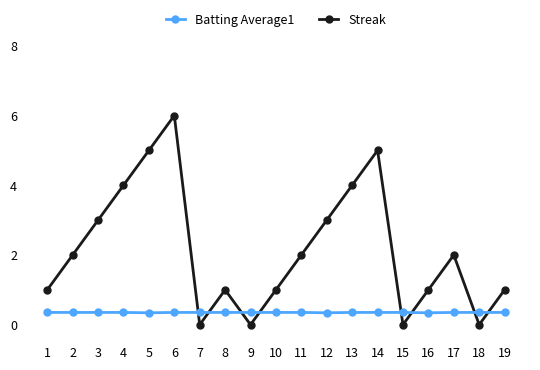

What is the difference between the maximum and minimum values in the Streak series?

6.0